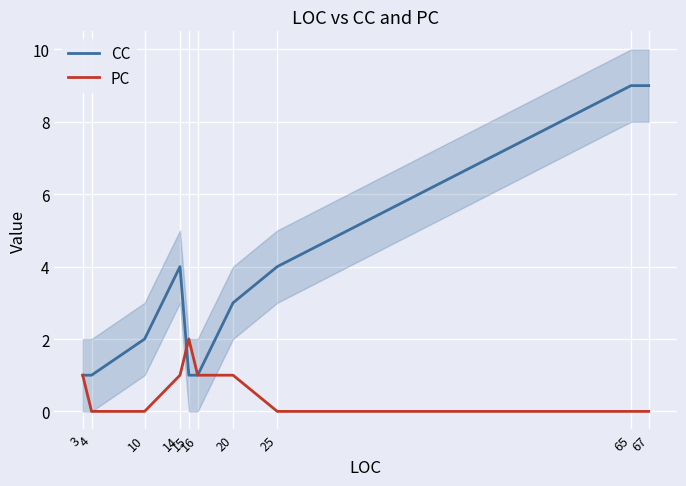

What is the value of the CC point at the 3rd from the left?

2